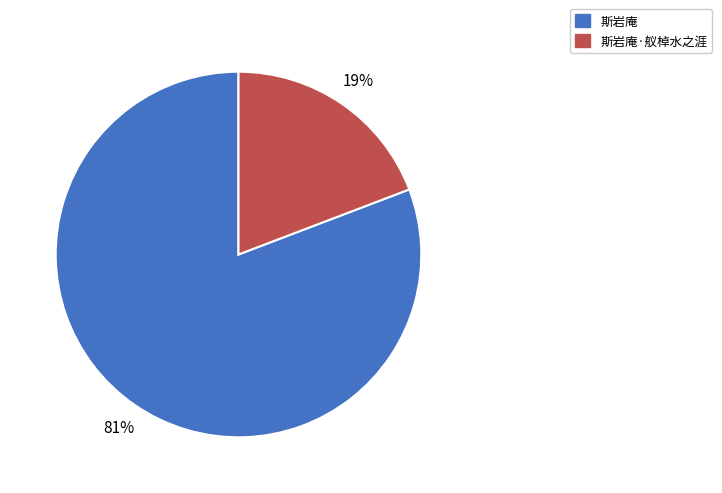

How many slices are in this pie chart?

2